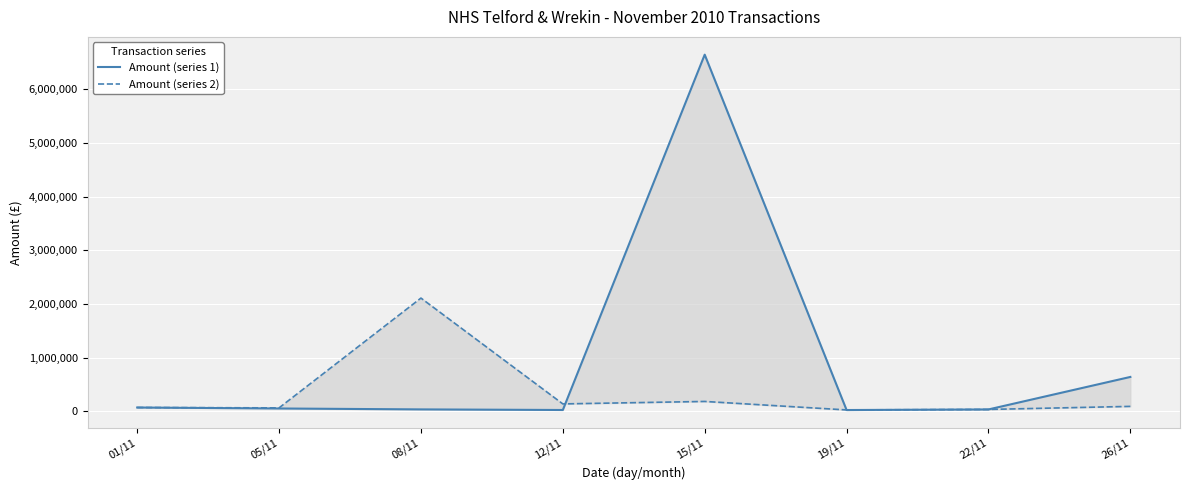

Reading left to right, what are all the values shown in this chart?

Amount (series 1): 01/11=73833.2	05/11=55635.5	08/11=38592.0	12/11=27500.0	15/11=6644302.0	19/11=26874.2	22/11=37916.7	26/11=643000.0
Amount (series 2): 01/11=73833.2	05/11=67079.4	08/11=2111485.0	12/11=140832.7	15/11=186794.0	19/11=28773.9	22/11=37916.7	26/11=94920.0